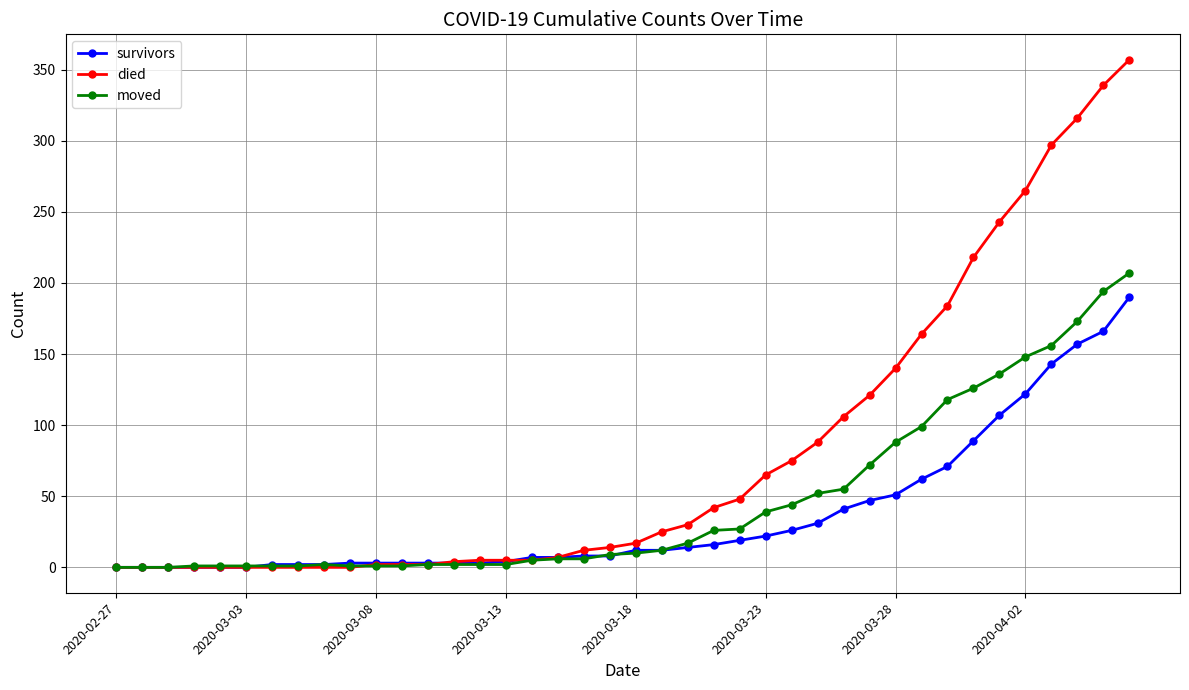

Which series has the widest spread of values?

died